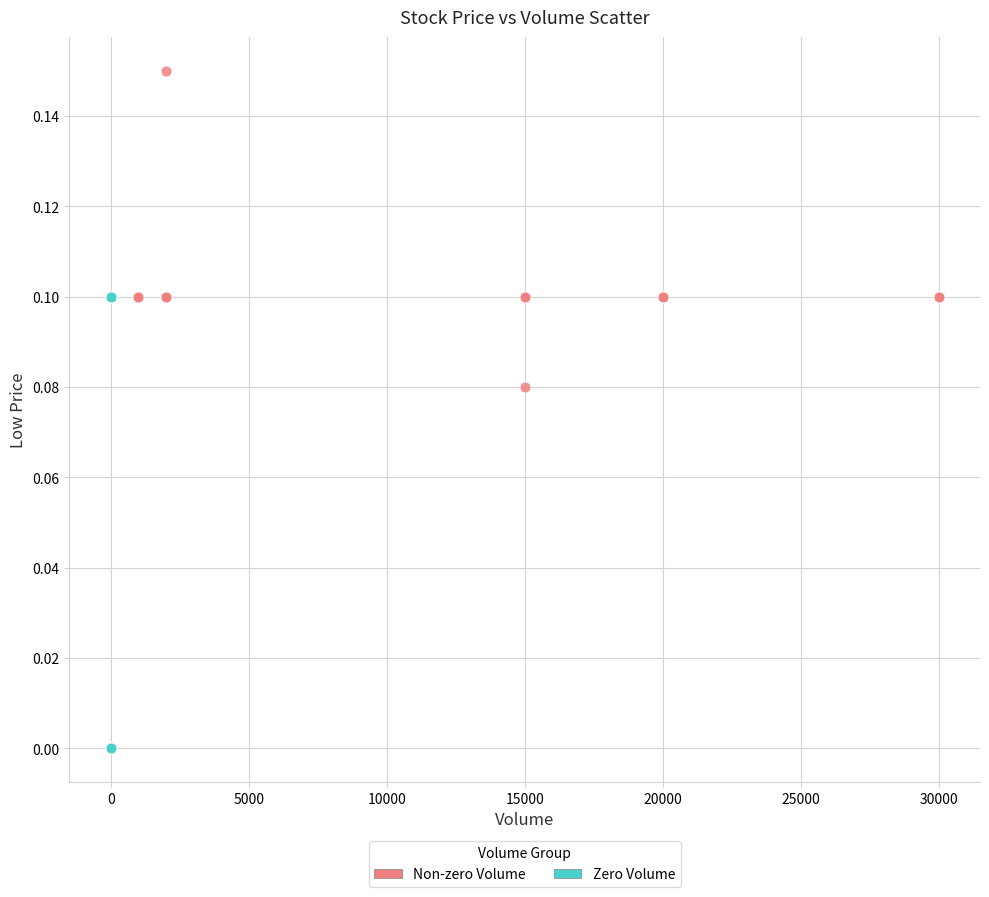

What are all the series names shown in the legend?

Non-zero Volume, Zero Volume